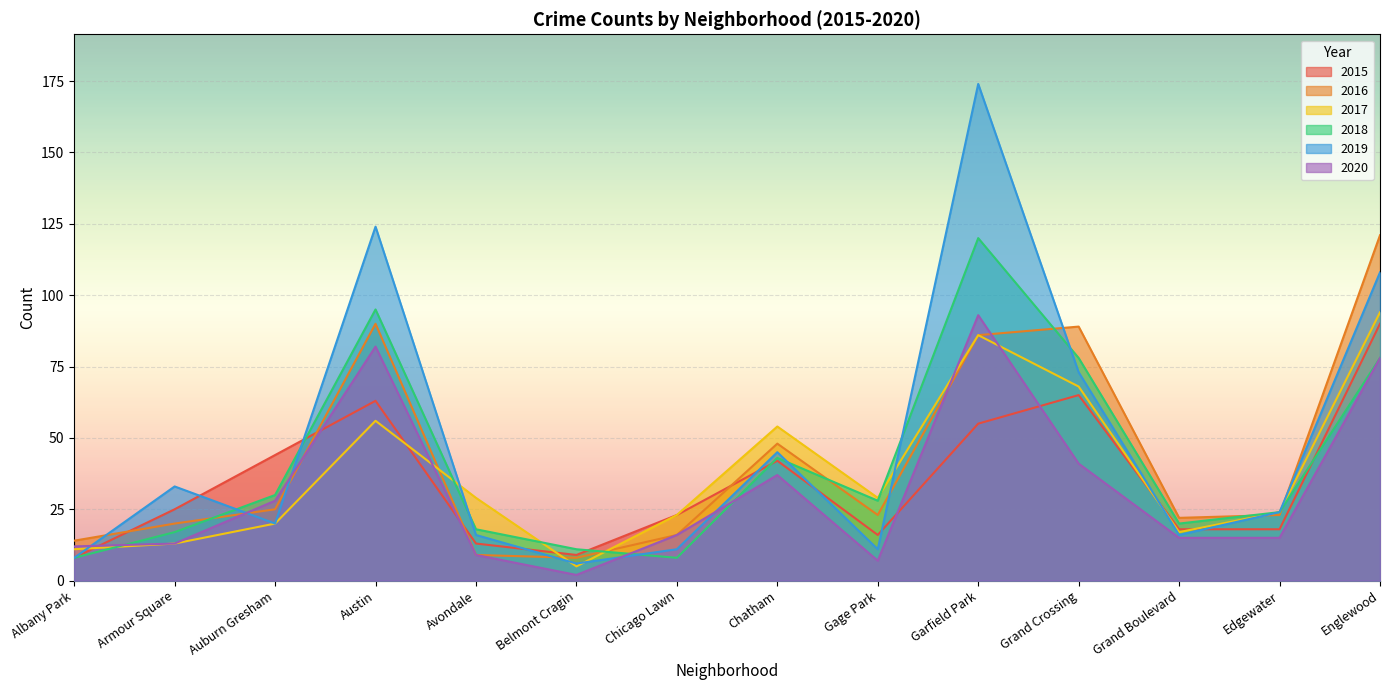

What is the spread (max minus min) of values at Auburn Gresham?

24